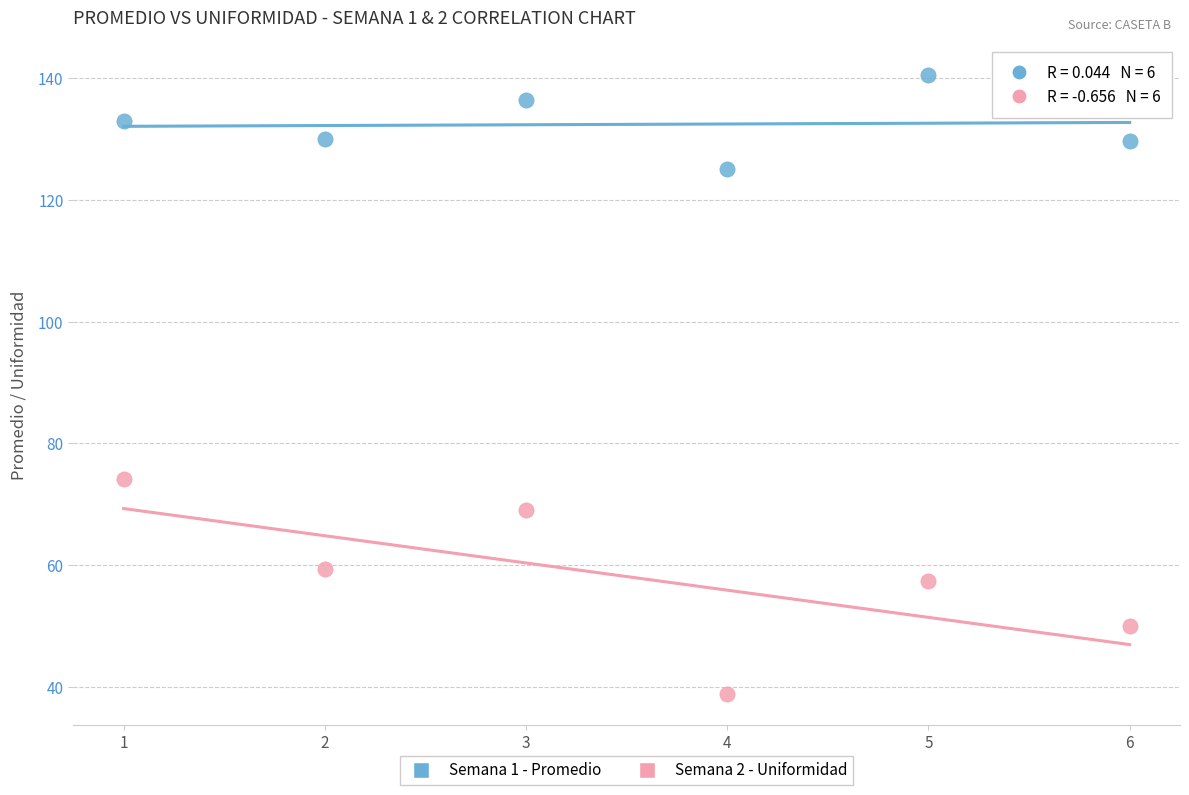

In the Semana 2 - Uniformidad series, what Y value is closest to 56?

57.4